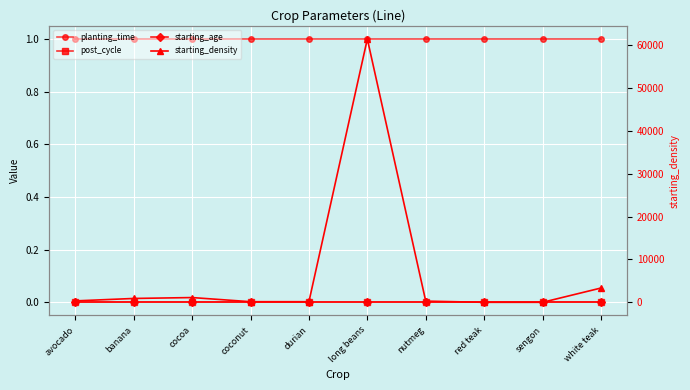

Is this an area chart (filled region under the line)?

No